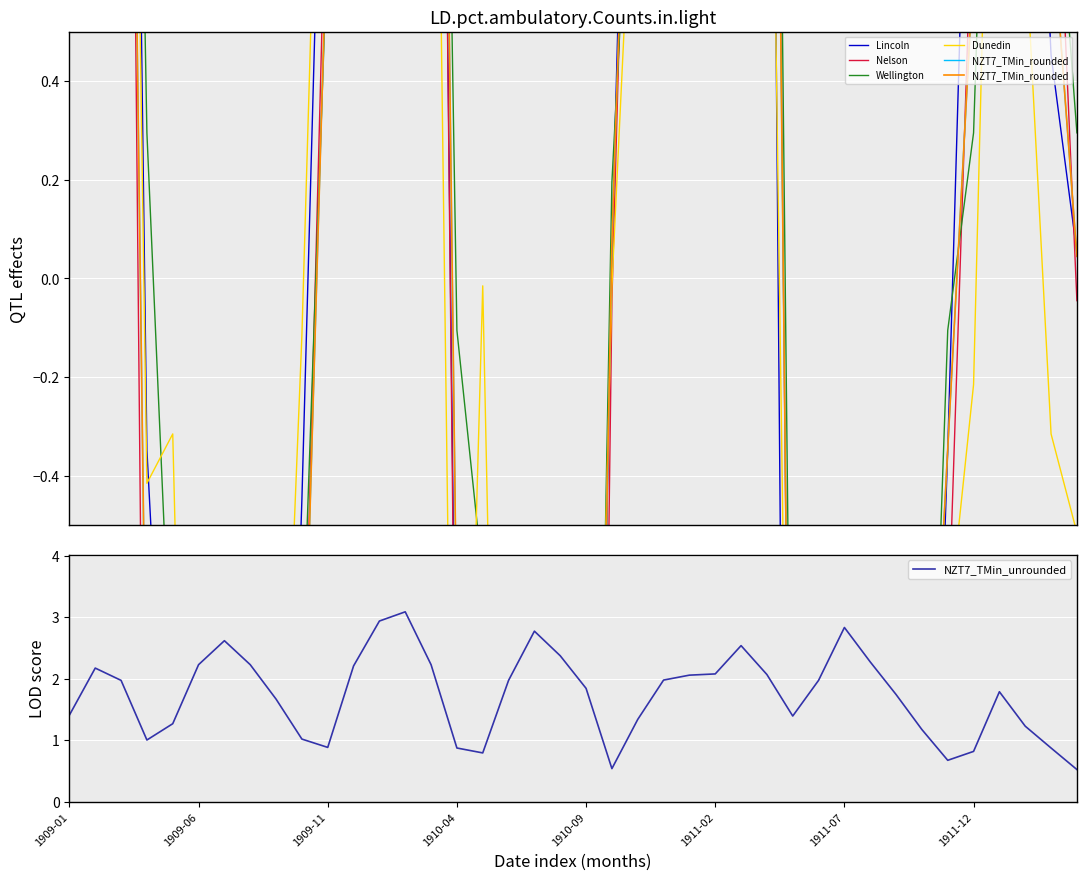

The NZT7_TMin_rounded series shows -3.9 at 29. True or false?

False